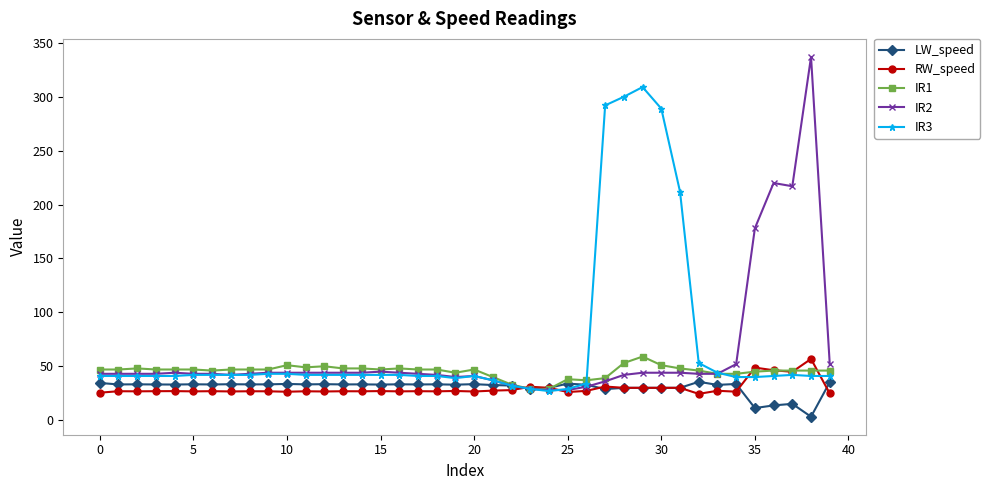

What is the minimum value for IR3?

27.0